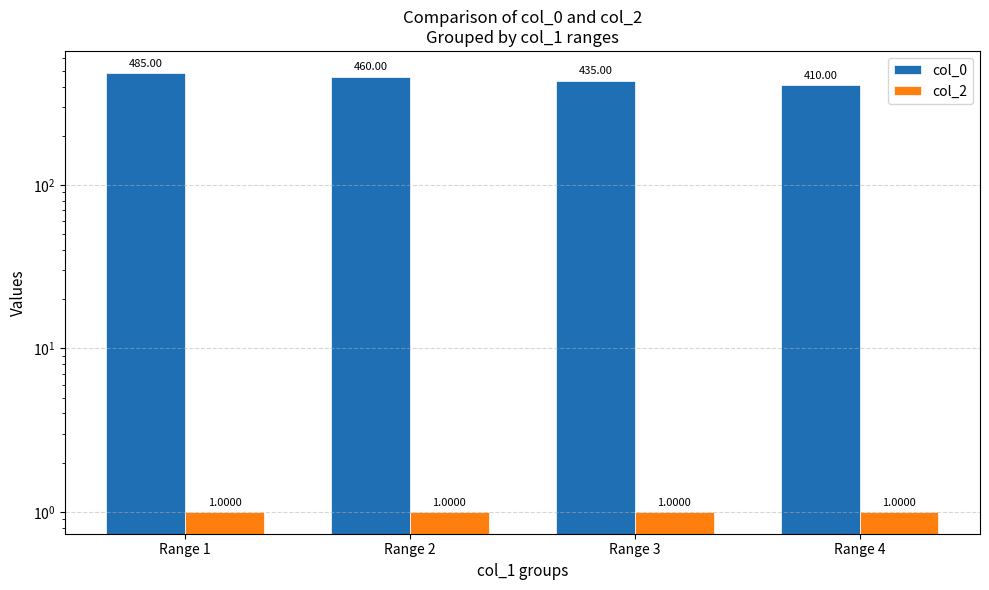

Between Range 3 and Range 4, which is larger?

Range 3